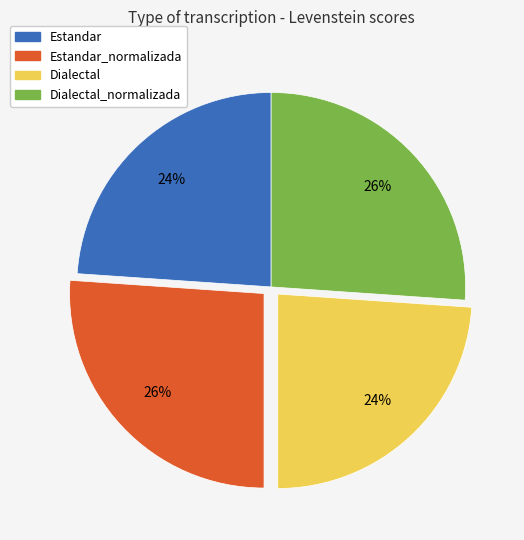

What is the ratio of the value at Estandar to the value at Dialectal?

1.0